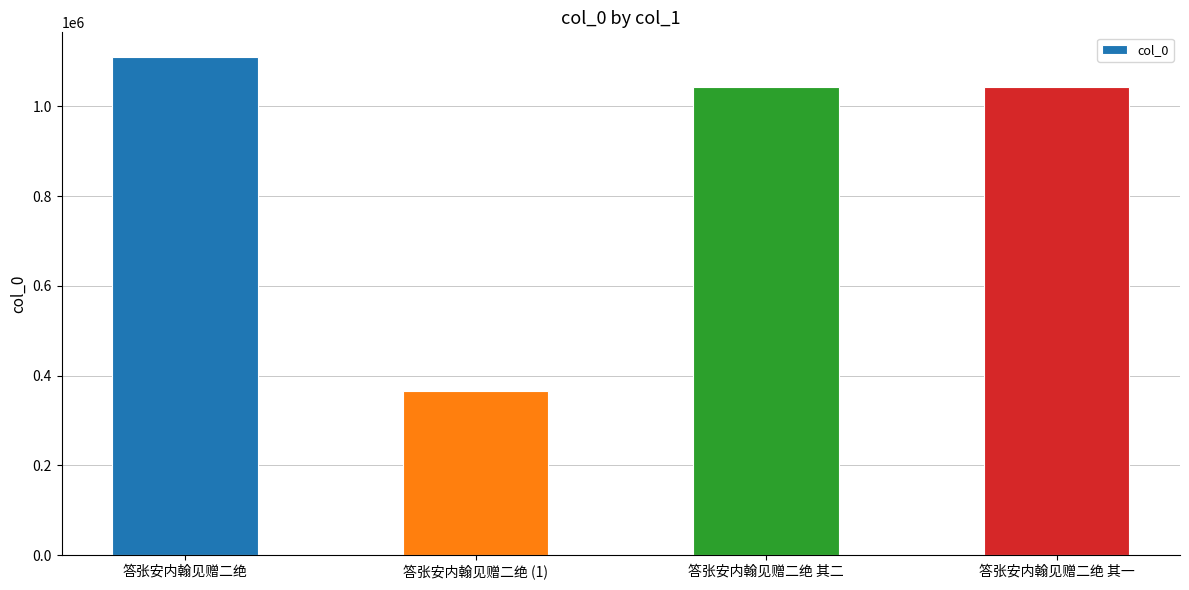

What is the value of the 4th bar from the left?

1042472